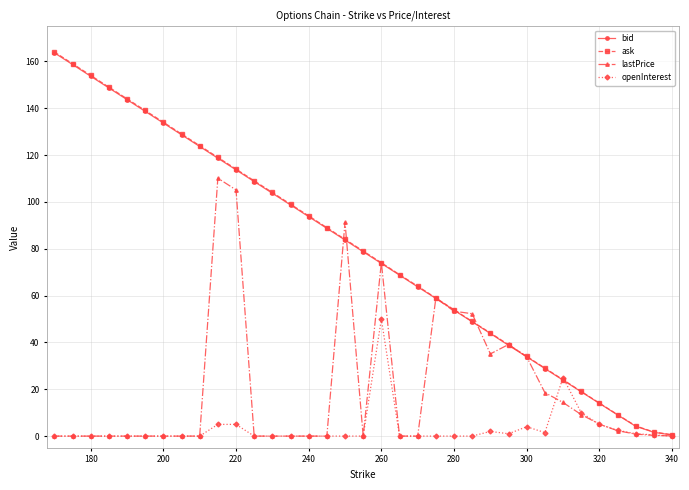

Which series has the widest spread of values?

ask